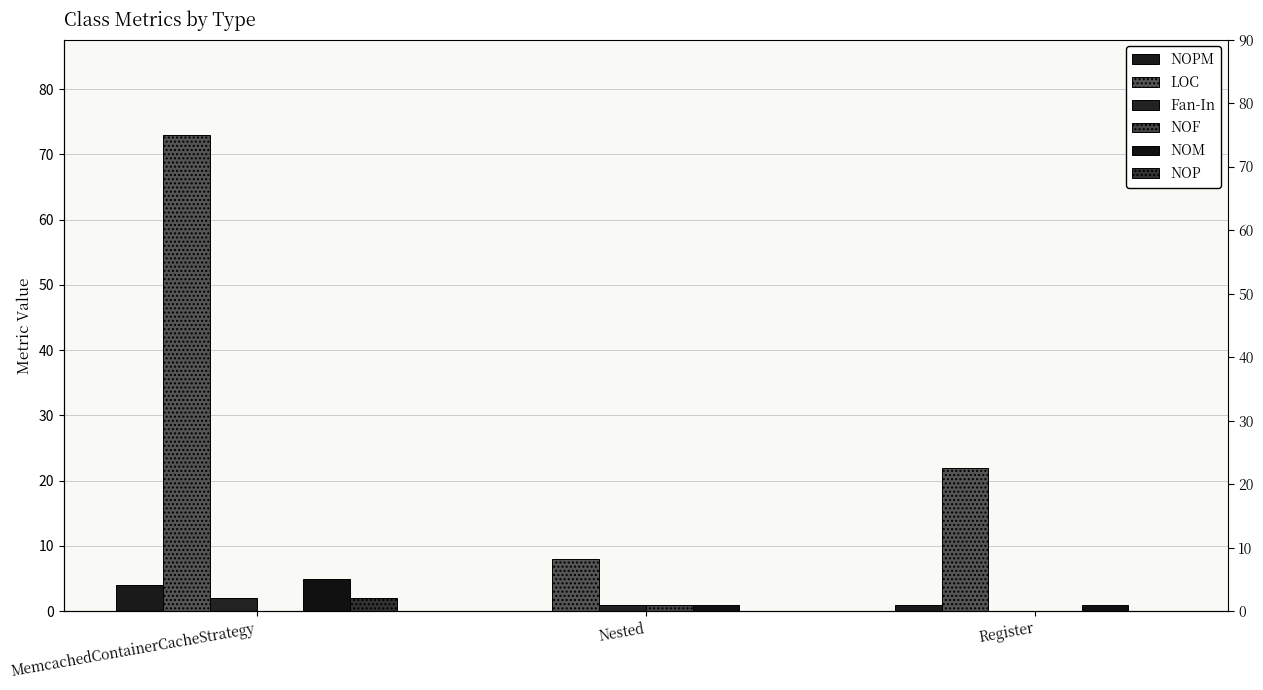

Reading left to right, what are all the values shown in this chart?

NOPM: 4	0	1
LOC: 73	8	22
Fan-In: 2	1	0
NOF: 0	1	0
NOM: 5	1	1
NOP: 2	0	0